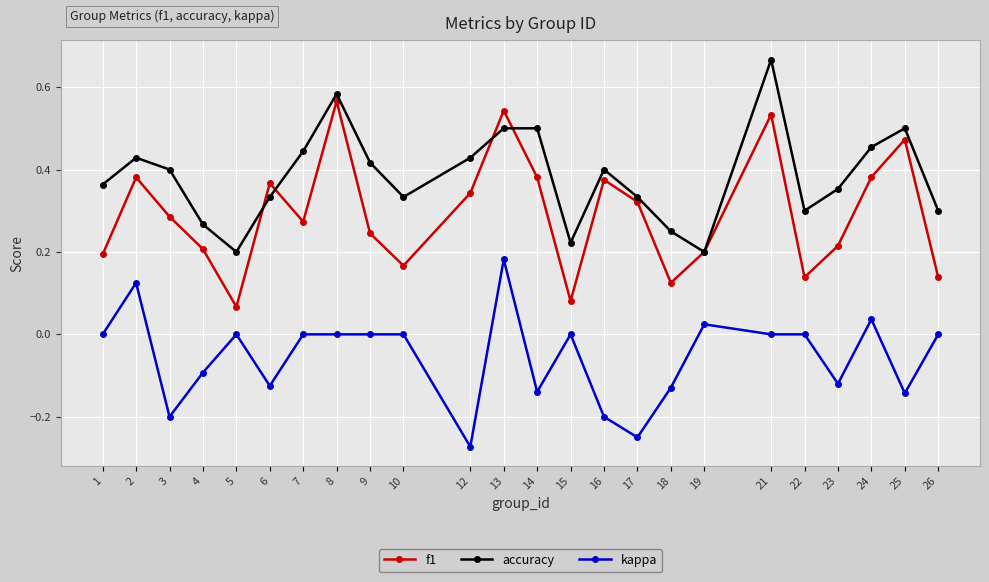

How many lines are shown in the chart?

3